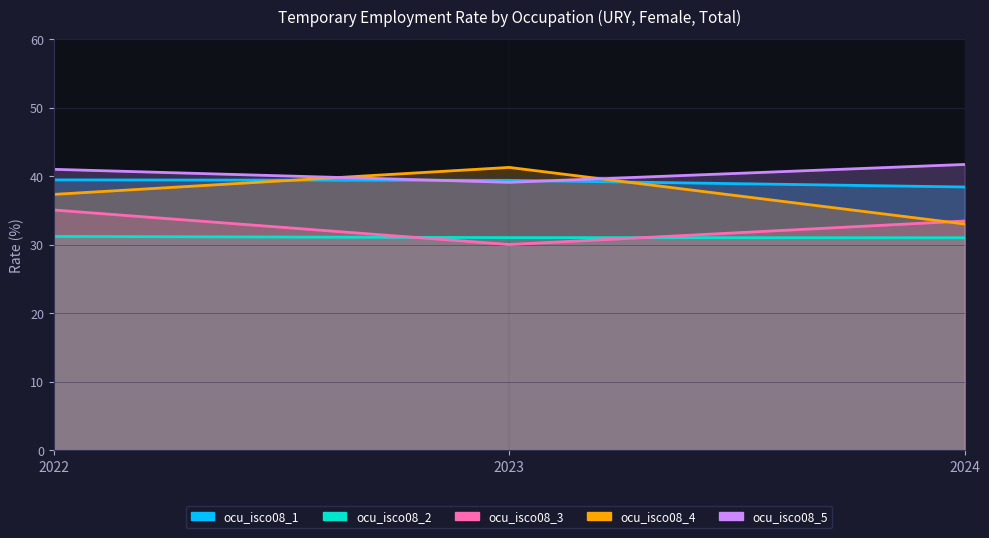

Rank the series by their maximum value, from highest to lowest.

ocu_isco08_5, ocu_isco08_4, ocu_isco08_1, ocu_isco08_3, ocu_isco08_2